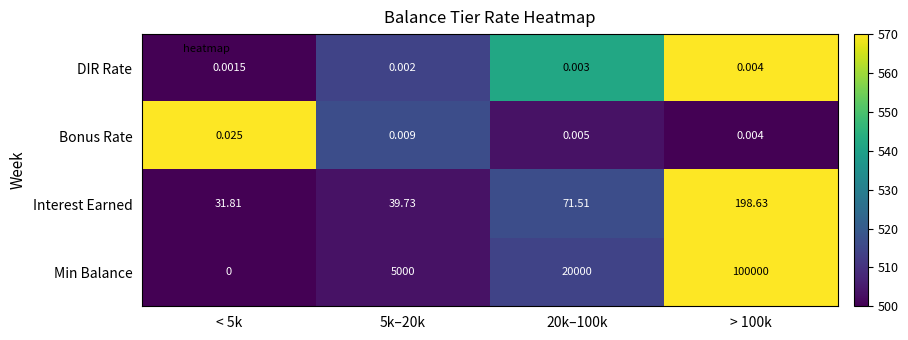

Which series has the largest total across all categories?

Min Balance